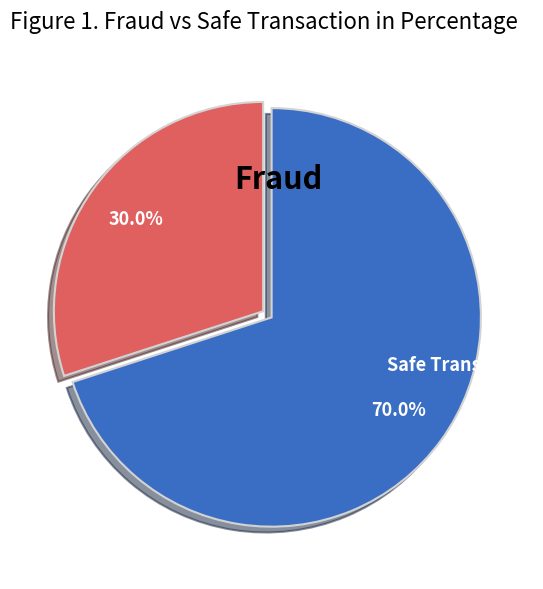

Does any single category account for the majority?

Yes